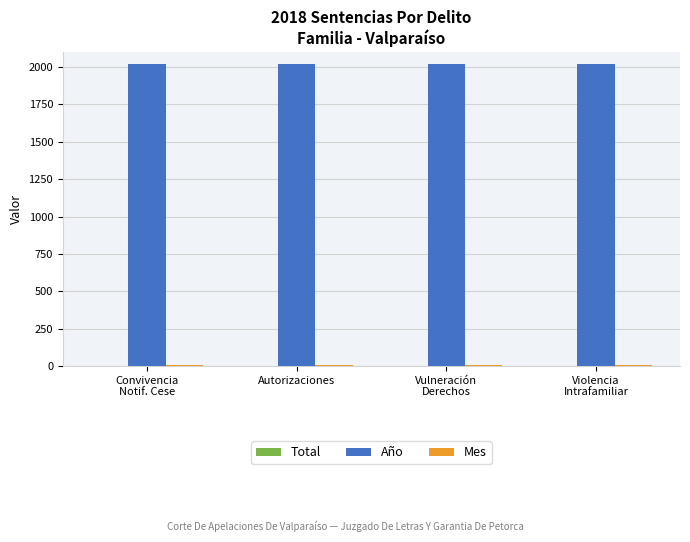

What is the total value across all series at Violencia
Intrafamiliar?

2026